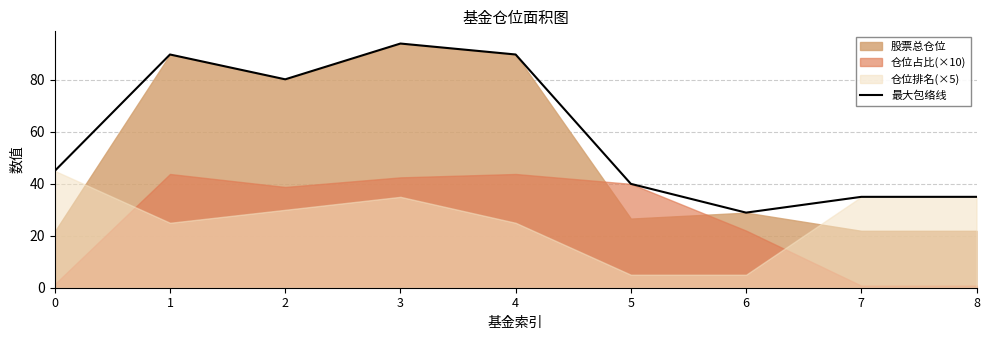

Which category has the highest value across all series?

3